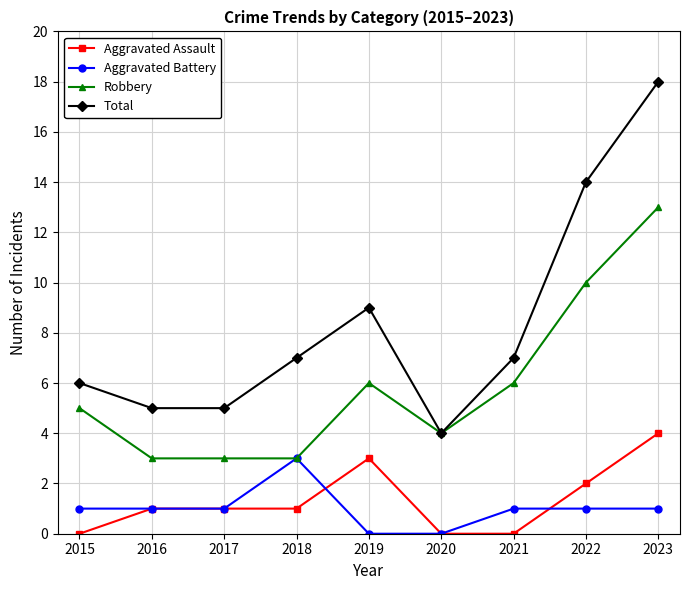

True or false: Robbery and Aggravated Assault cross at least once.

False